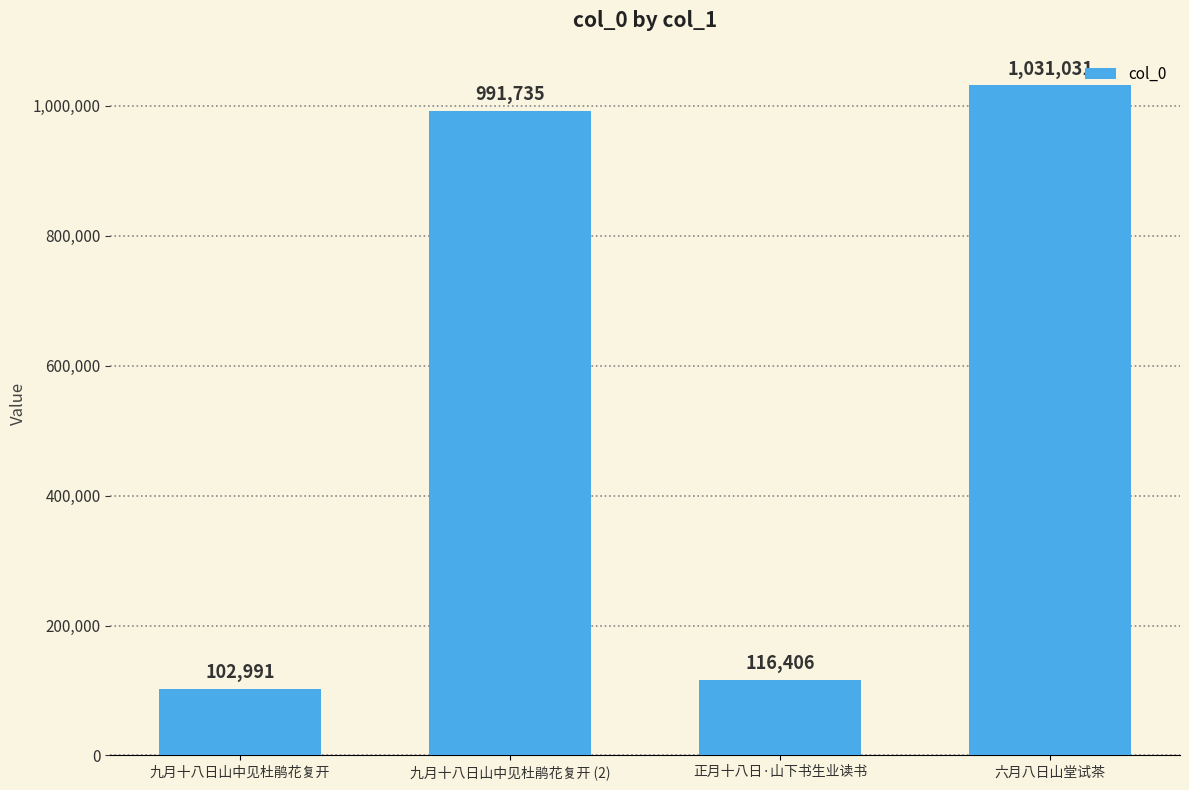

The value at 正月十八日·山下书生业读书 is 116406. True or false?

True